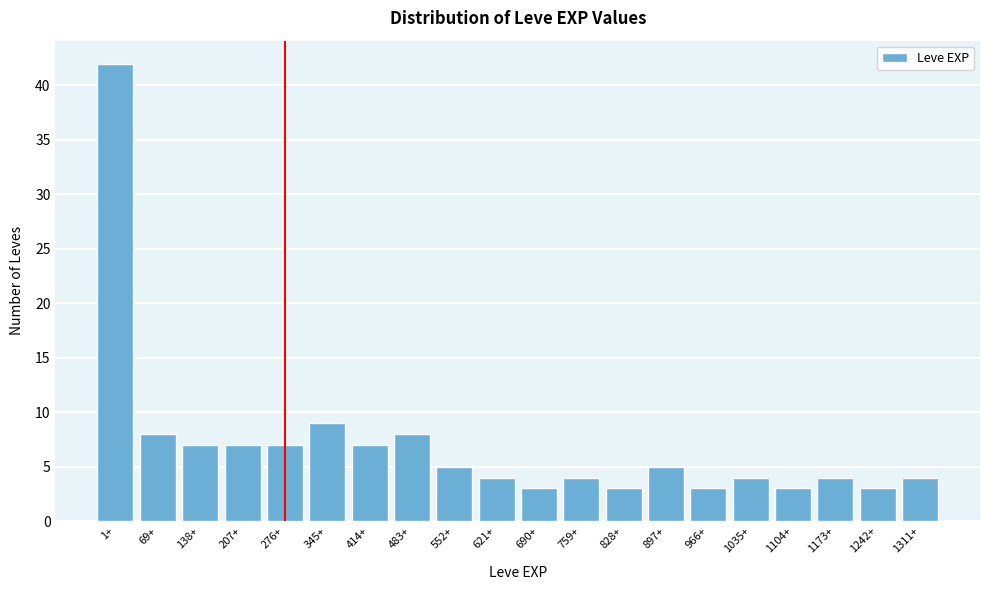

Reading left to right, extract all data points from this chart.

42	8	7	7	7	9	7	8	5	4	3	4	3	5	3	4	3	4	3	4